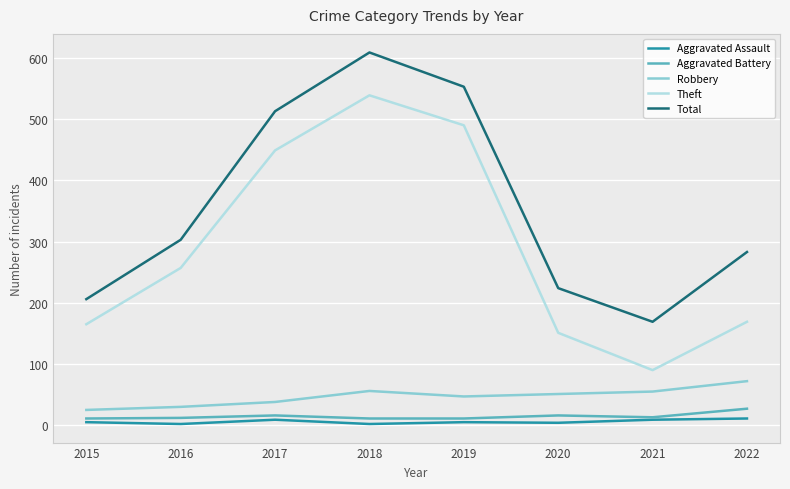

At how many categories does at least one series exceed 374?

3